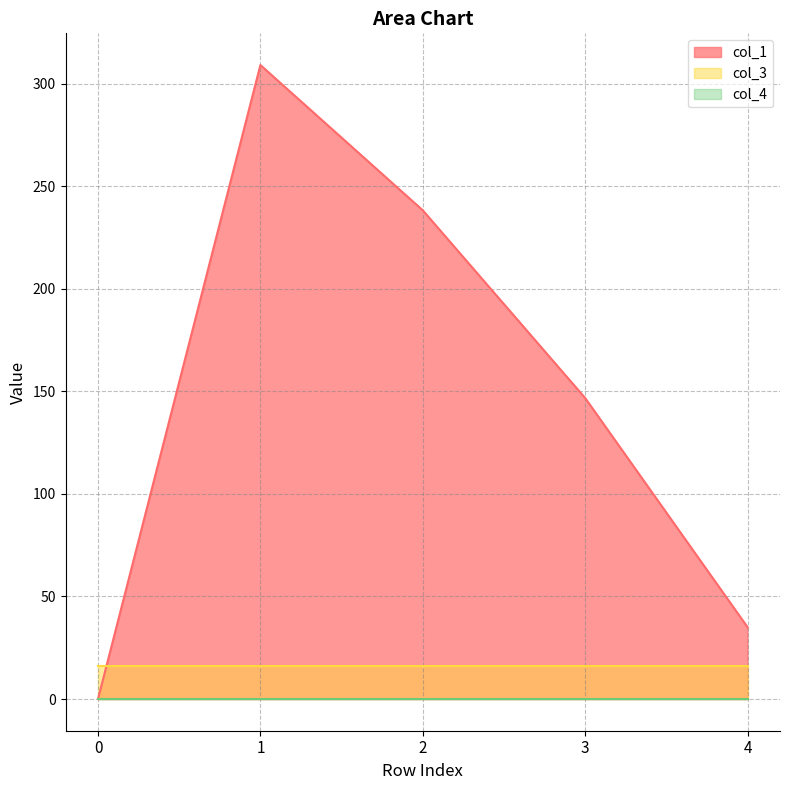

At how many categories does at least one series exceed 28?

4